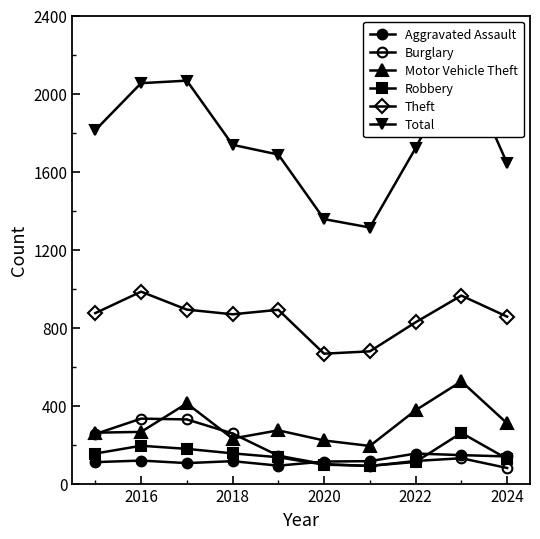

How many interior local peaks does the Robbery series have?

2